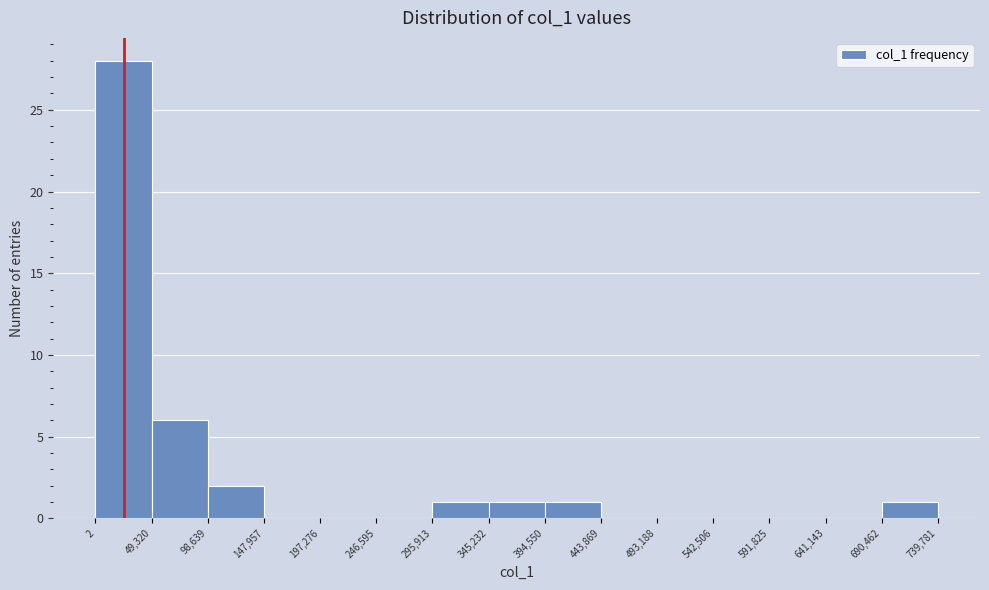

Over which range of the x-axis is the bar tallest?

2 to 49,320